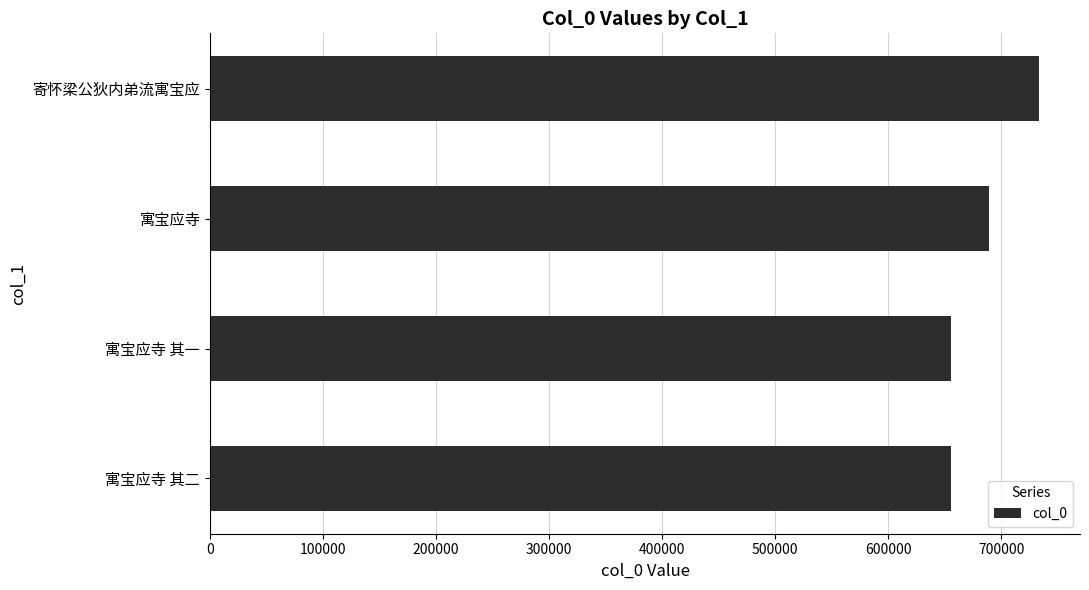

Which category has the highest value across all series?

寄怀梁公狄内弟流寓宝应